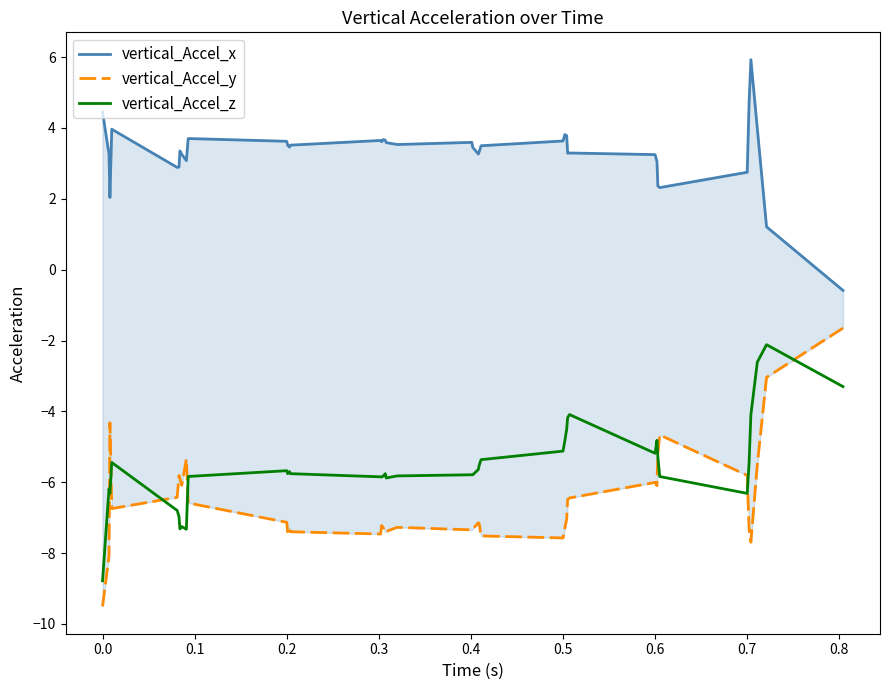

The value of vertical_Accel_z at 0.7 is -2.0. True or false?

False